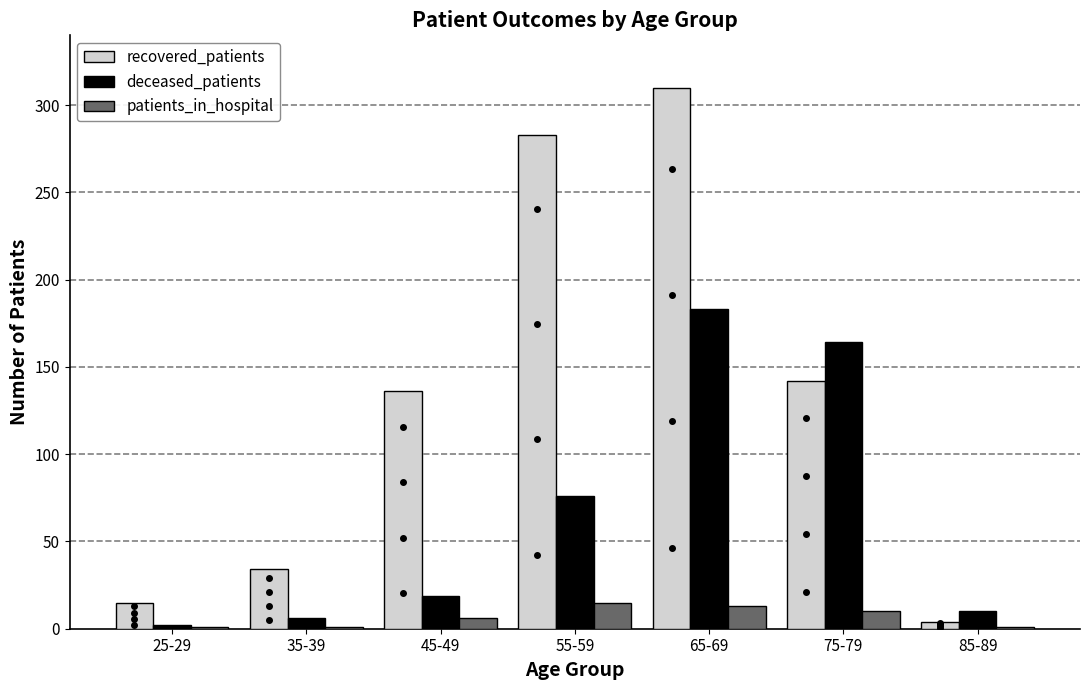

Count the number of categories in the chart.

7